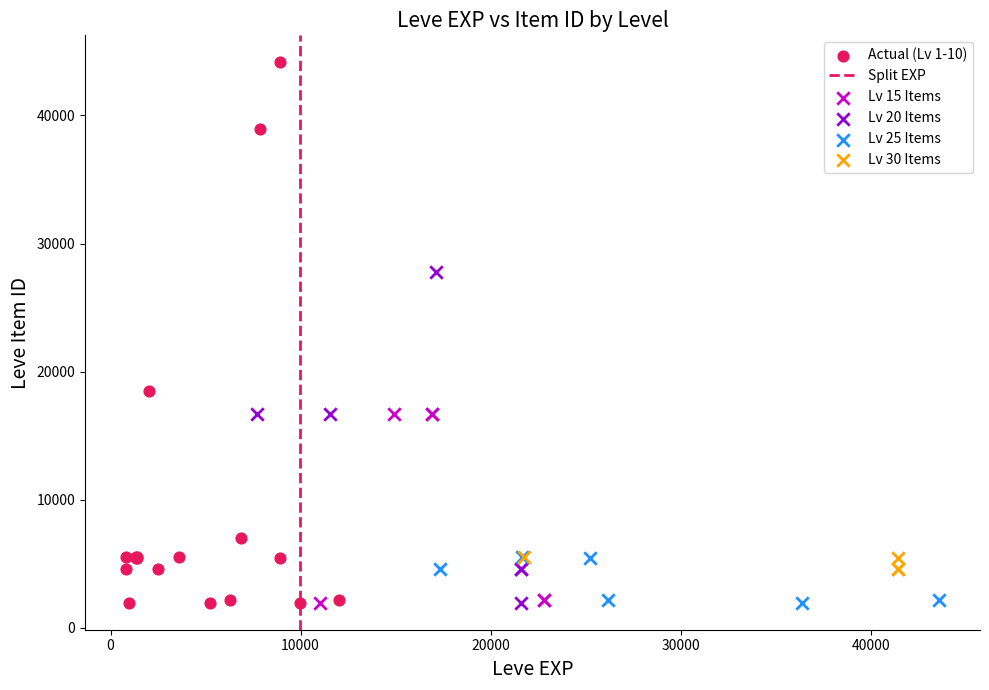

Which series has the largest Y range (max minus min)?

Actual (Lv 1-10)